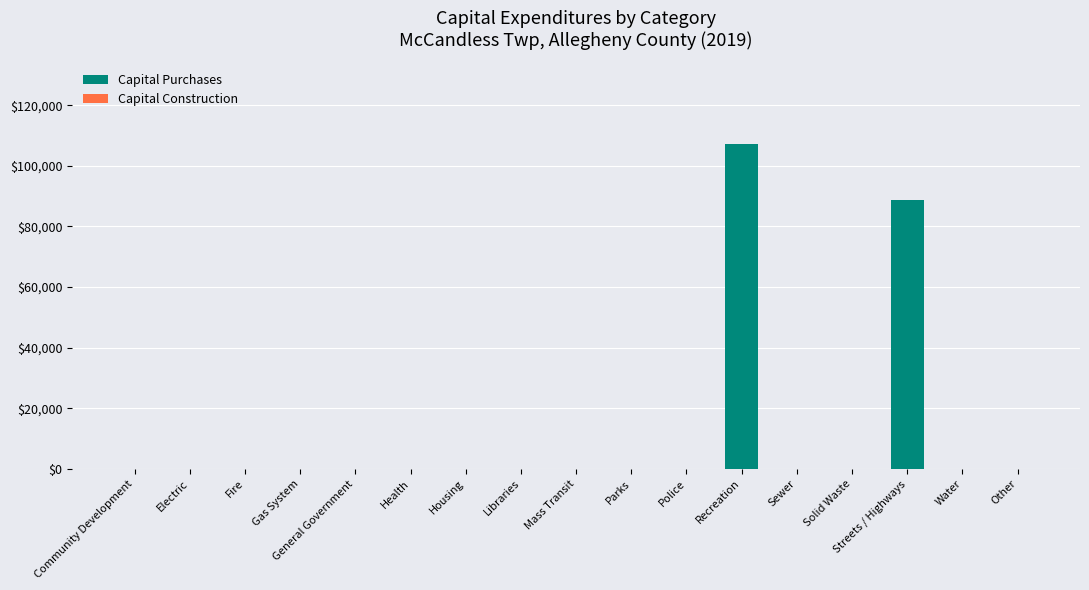

What is the greatest value displayed?

107335